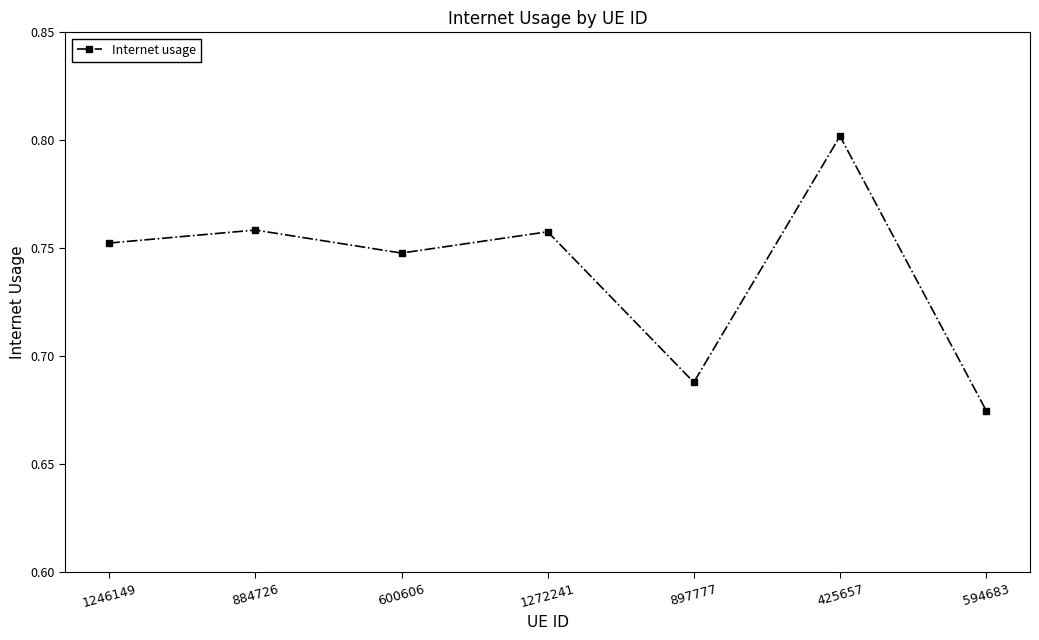

Which has a higher value, 1272241 or 897777?

1272241